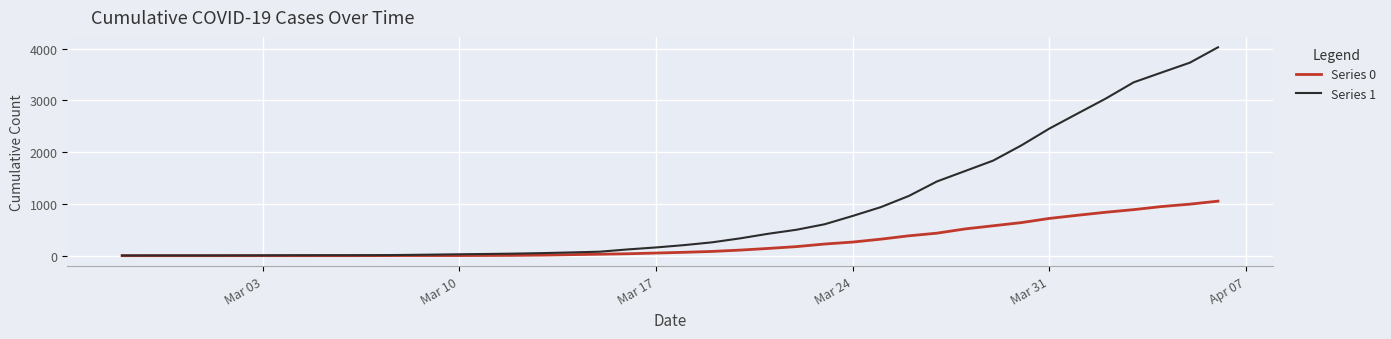

What is the greatest value displayed?

4028